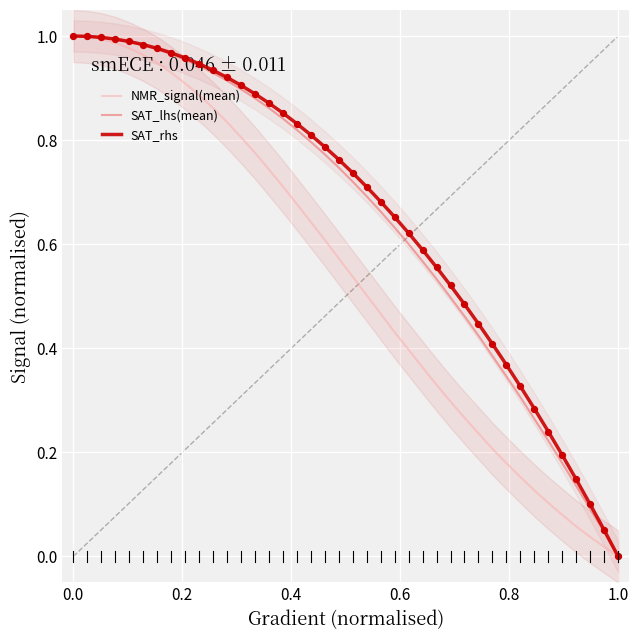

Which series has the largest total across all categories?

SAT_rhs